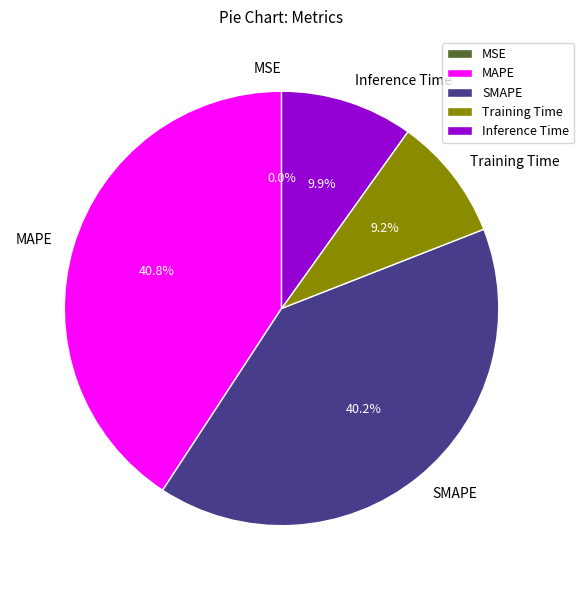

Does MAPE represent more than half of the total?

No